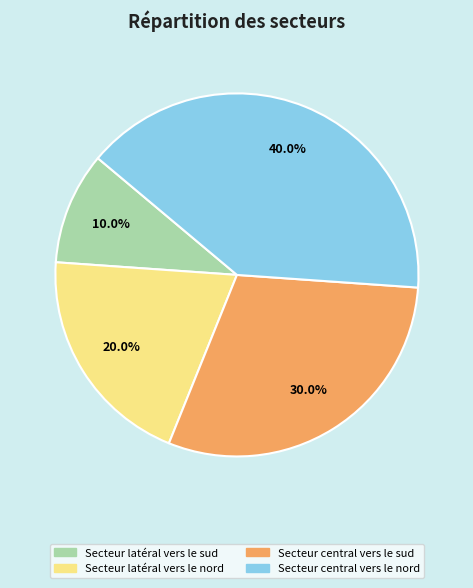

Which has a higher value, Secteur central vers le nord or Secteur latéral vers le sud?

Secteur central vers le nord